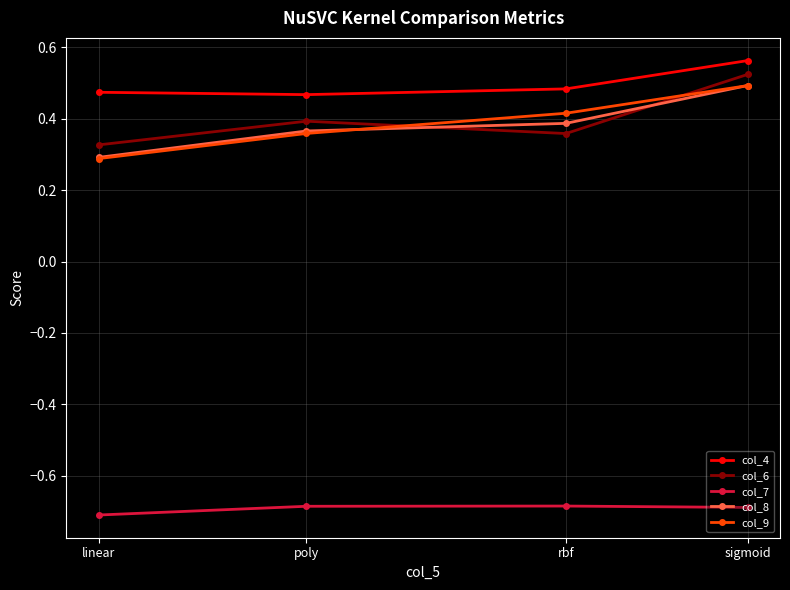

What position from the left is linear?

1